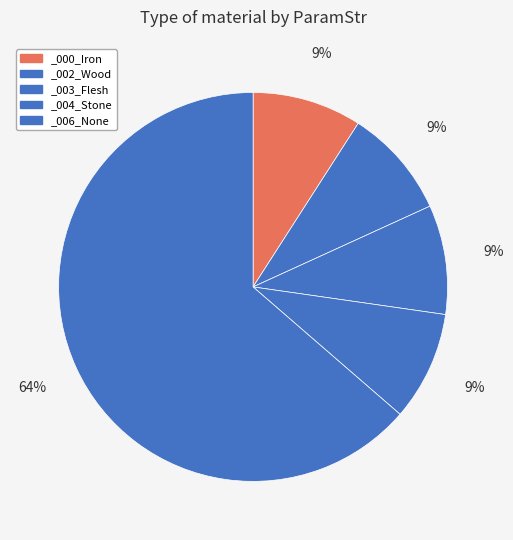

How many slices are in this pie chart?

5